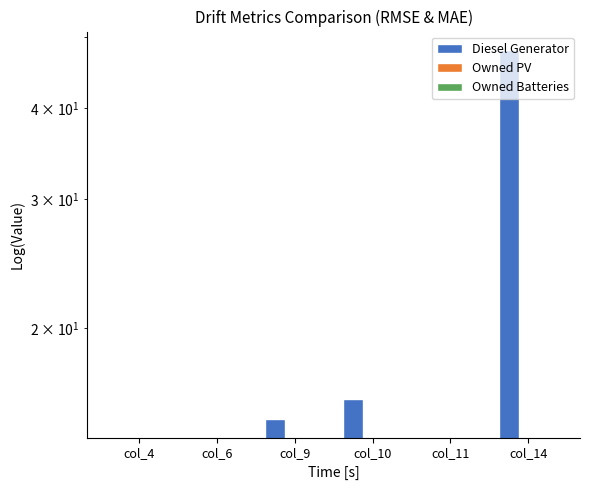

Which has a higher value, col_14 or col_4?

col_14